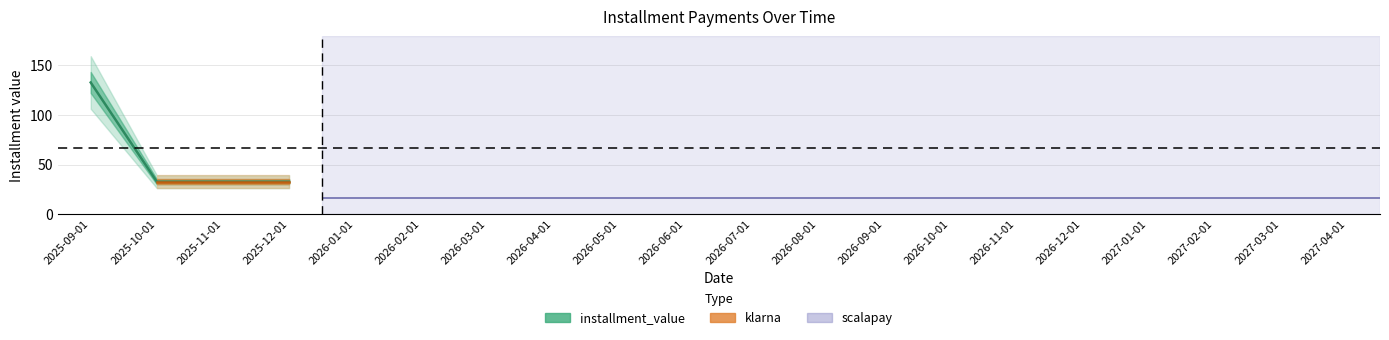

Is this an area chart (filled region under the line)?

No